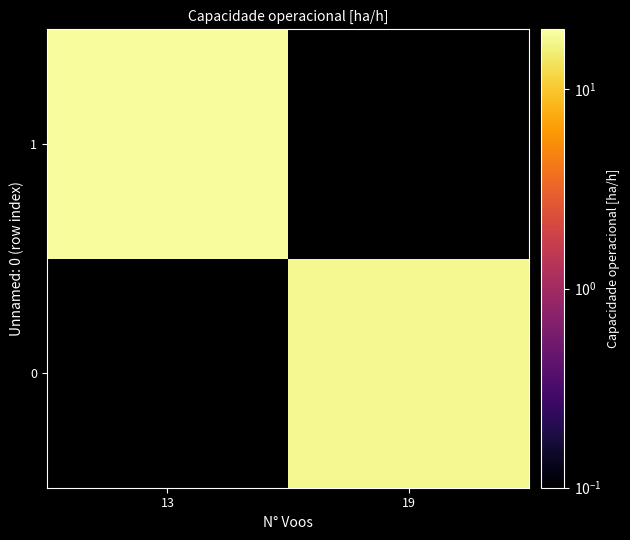

List the series in order of their peak value, highest first.

0, 1